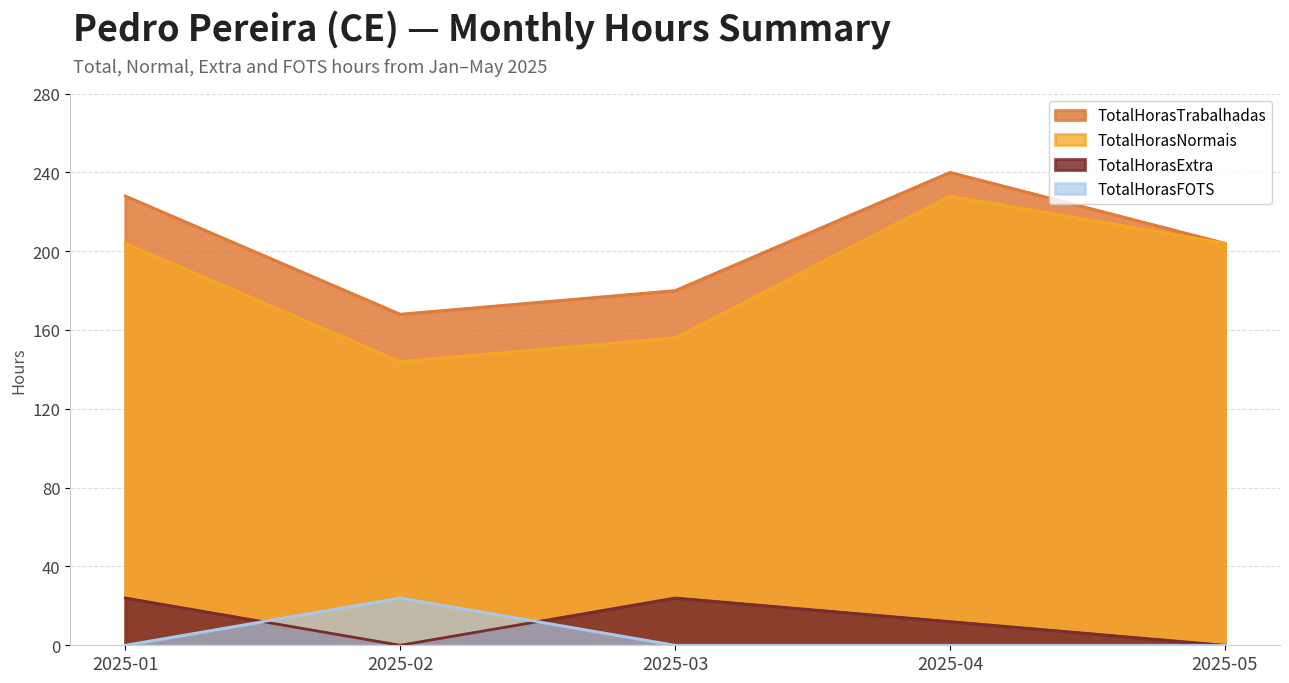

What value does the TotalHorasNormais series have at 2025-03?

156